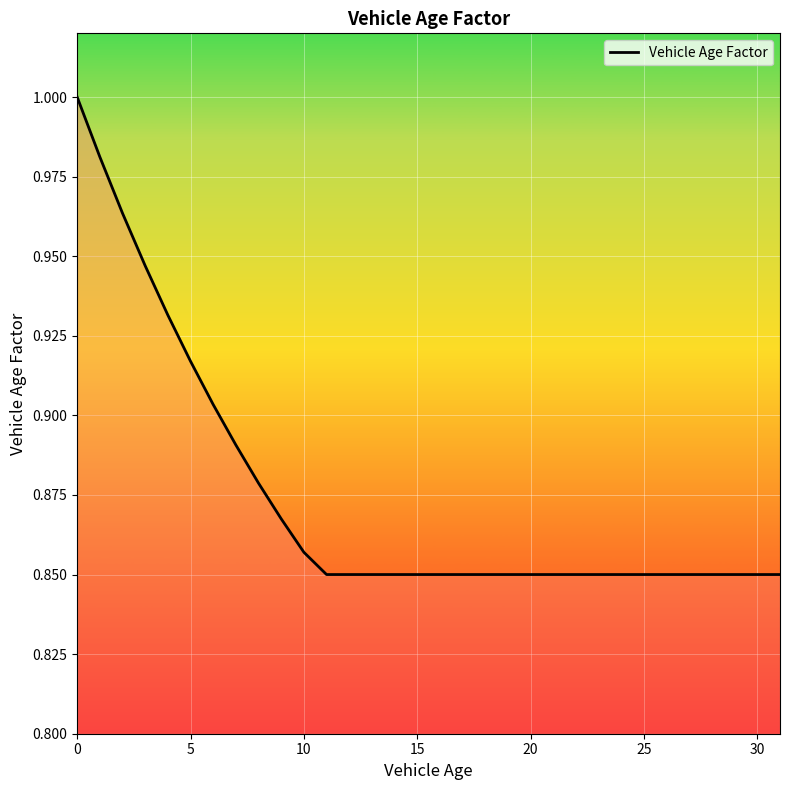

How many lines are shown in the chart?

1